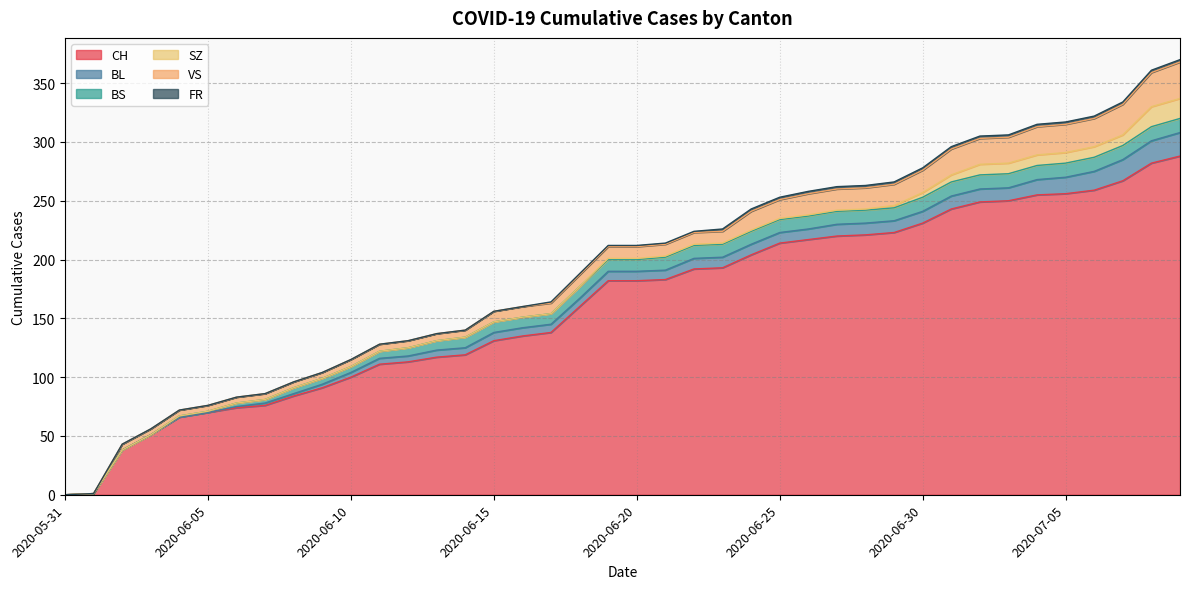

True or false: VS and FR cross at least once.

False